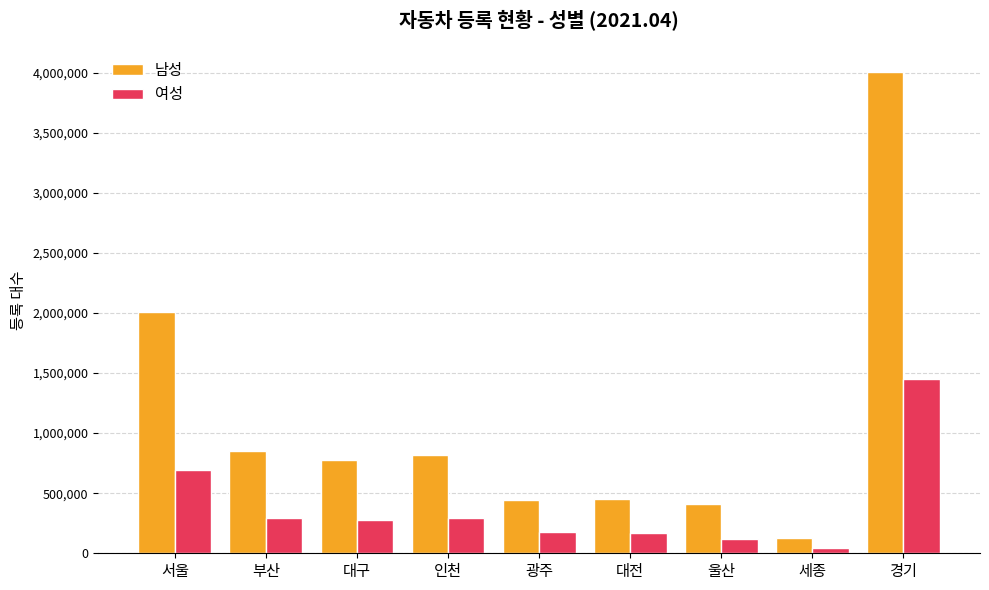

What is the label of the 4th bar from the right?

대전